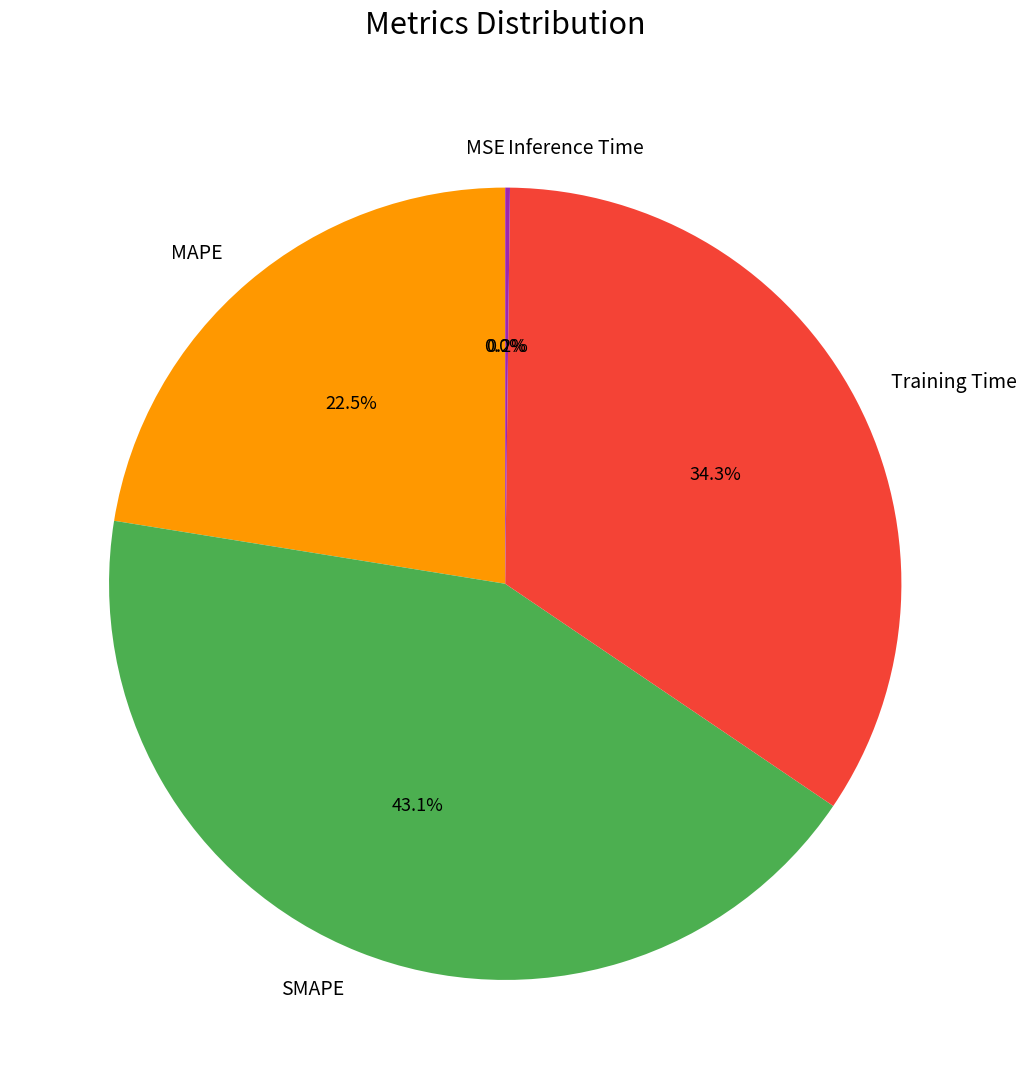

Does any single category account for the majority?

No